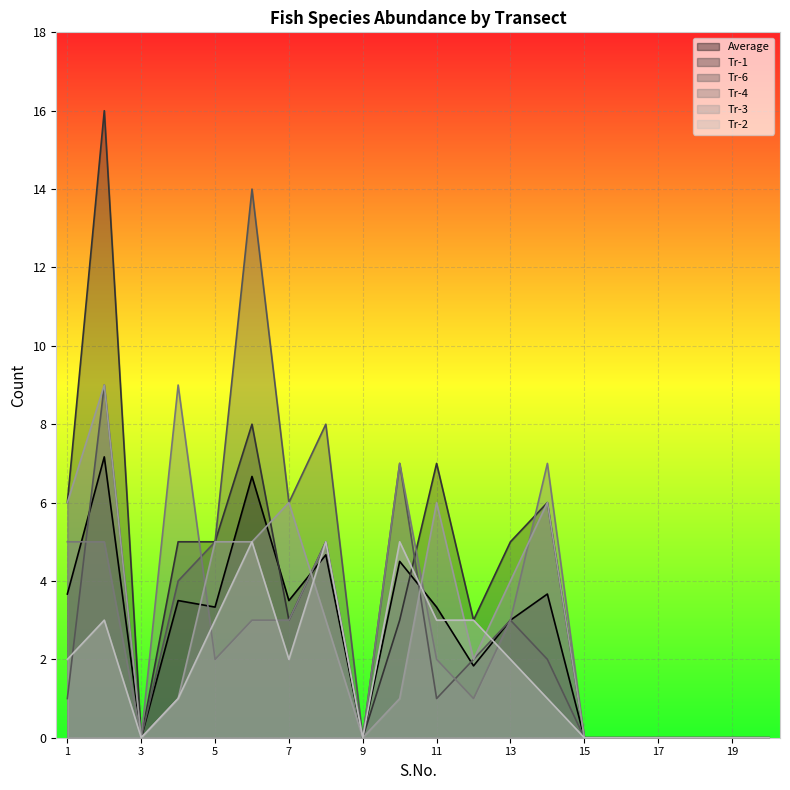

At which category does Average reach its first local peak?

2